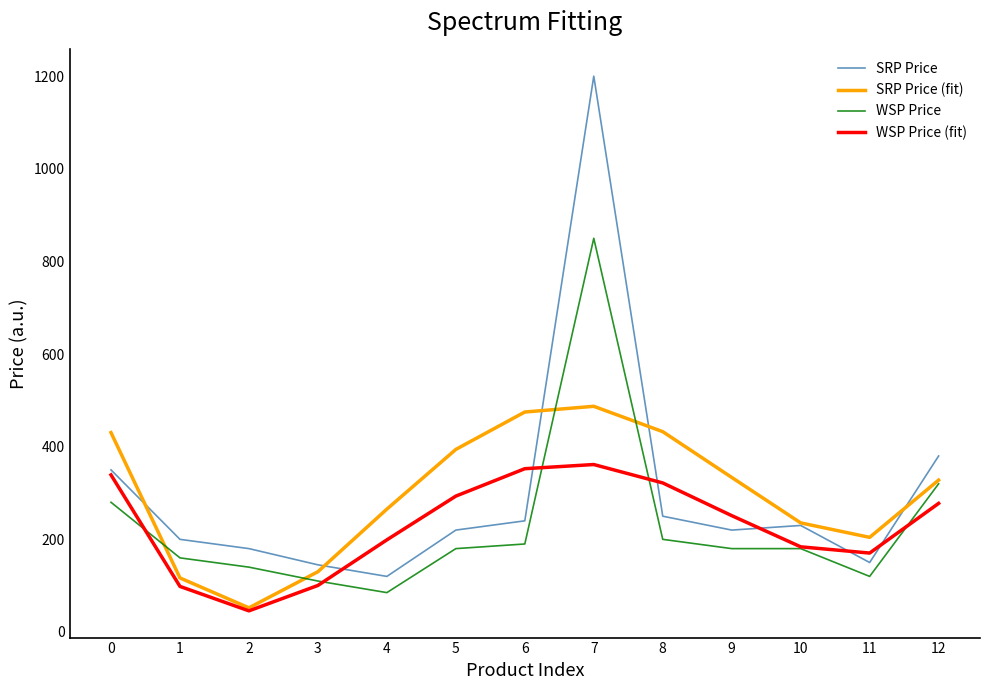

How many distinct data groups are displayed?

4